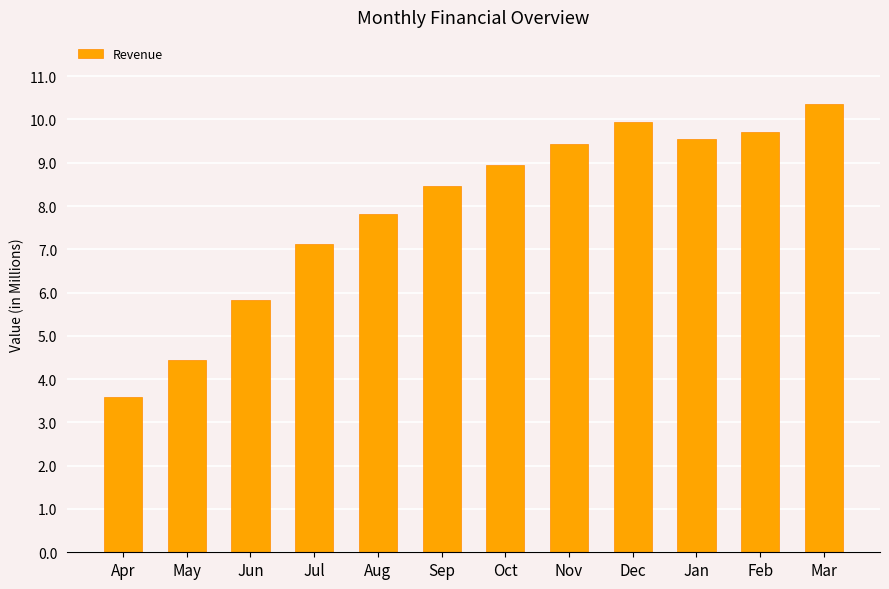

What is the difference between the second highest and minimum values?

6.4